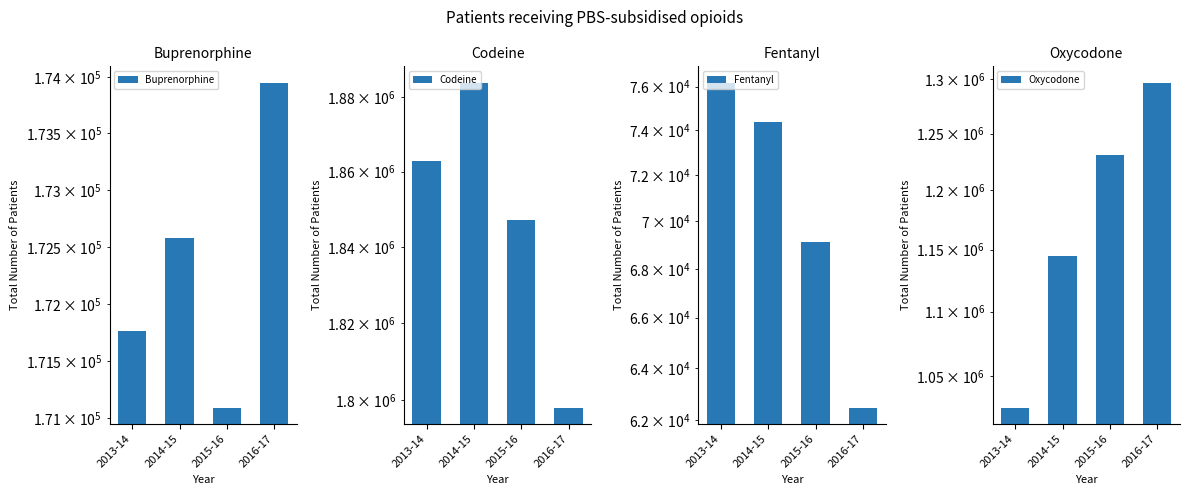

What is the maximum value shown in the chart?

1883930